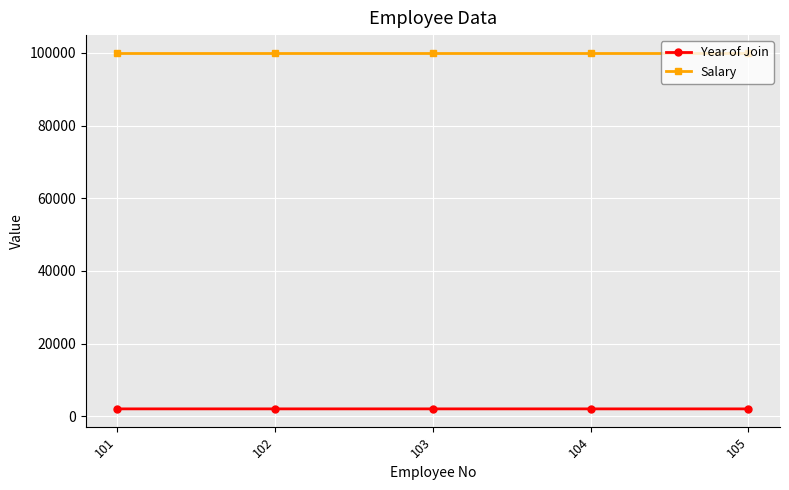

What are all the series names shown in the legend?

Year of Join, Salary